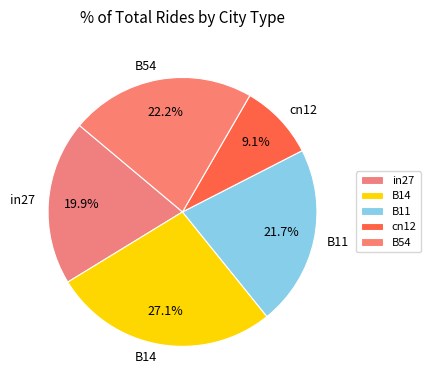

Rank the categories by value from lowest to highest.

cn12, in27, B11, B54, B14